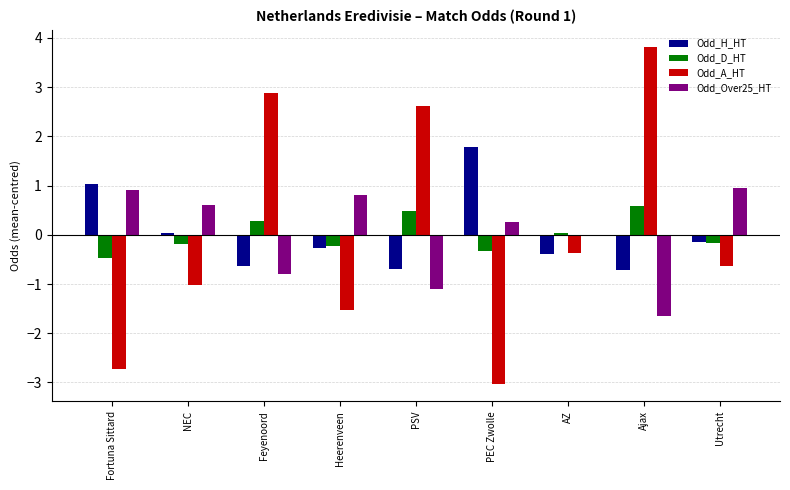

What is the greatest value displayed?

3.8